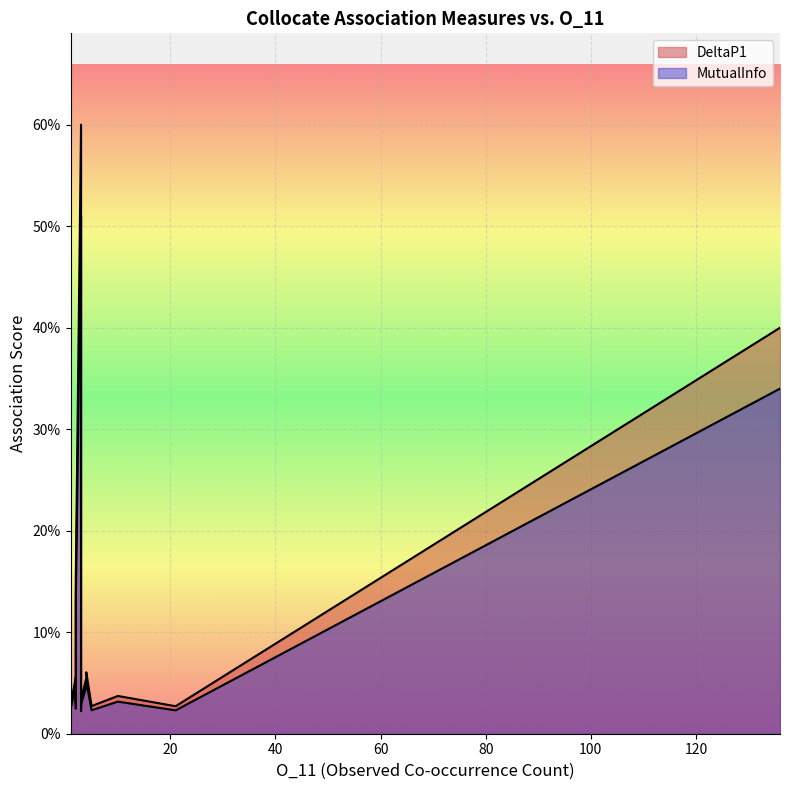

True or false: DeltaP1 has more than 2 interior local peaks.

False